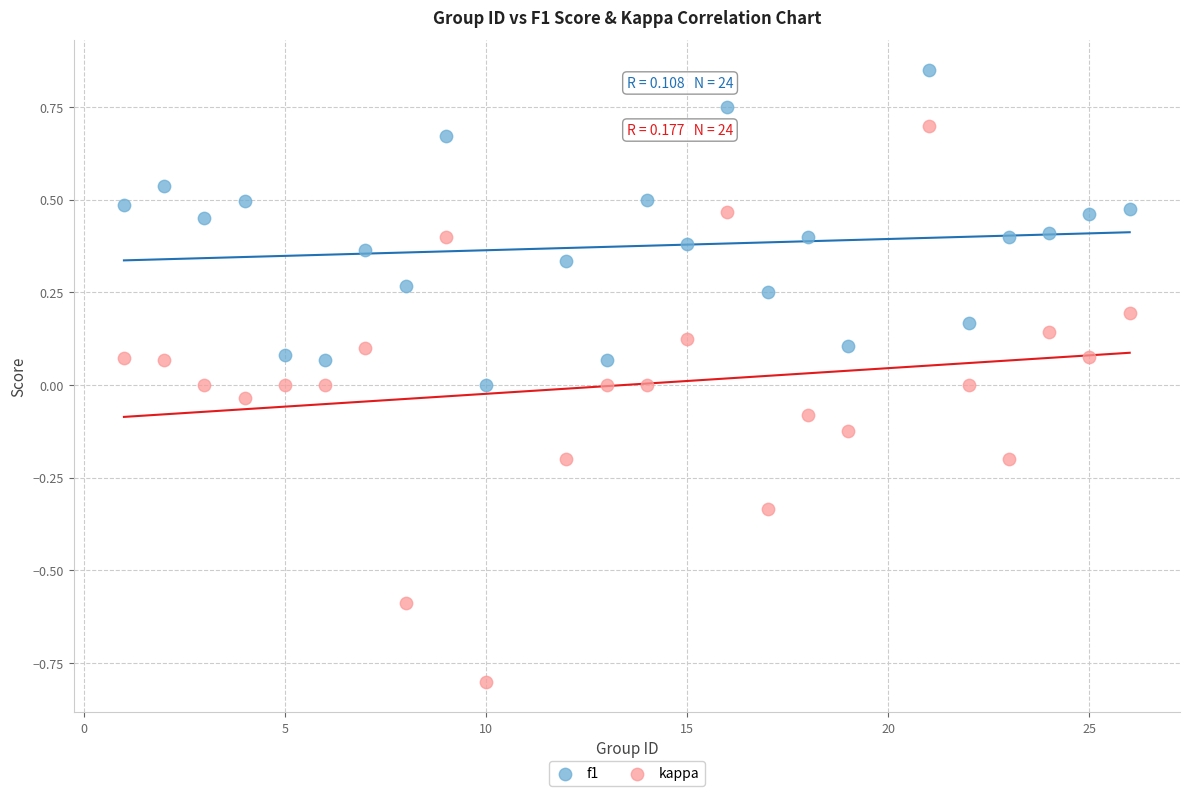

Across all data points, what is the range of Y values (max minus min)?

1.6